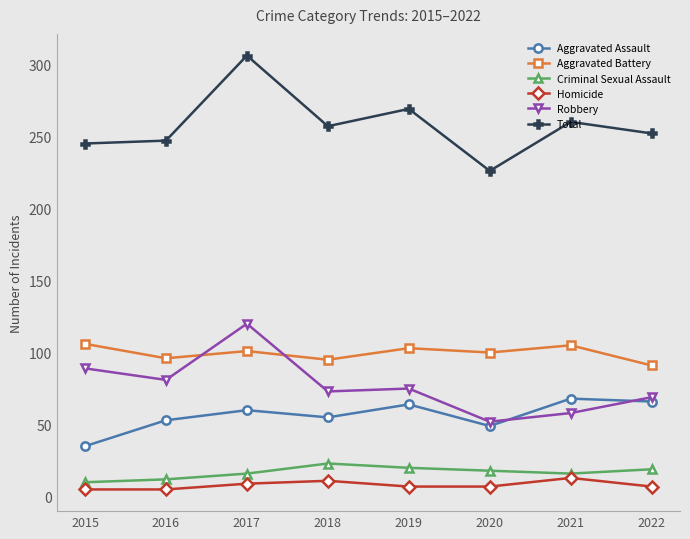

What is the spread (max minus min) of values at 2015?

240